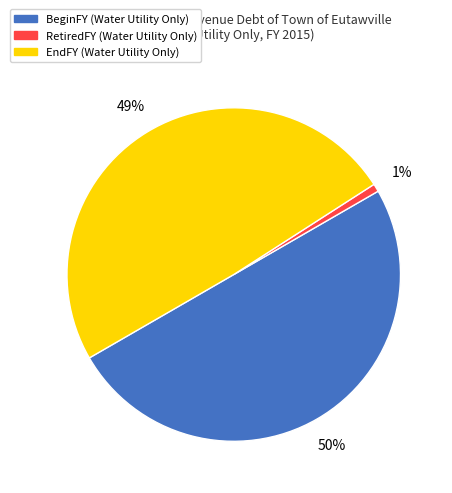

To the nearest percent, what is the difference between the largest and smallest slice percentages?

49%